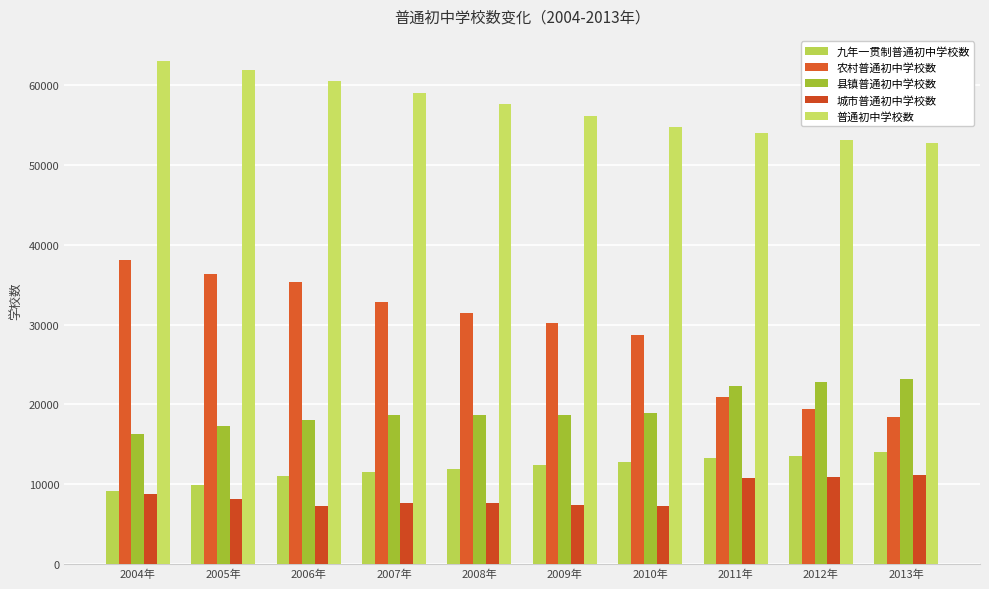

What is the sum of all 城市普通初中学校数 values?

86690